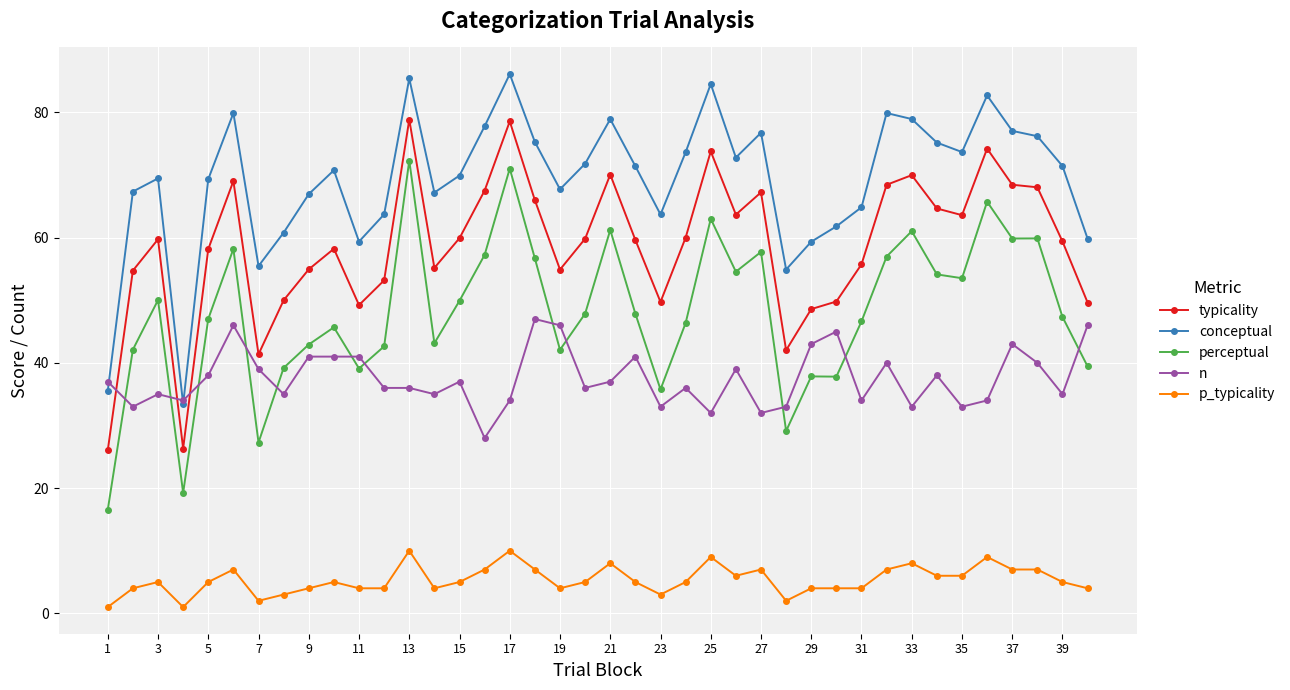

True or false: p_typicality has more than 1 interior local peaks.

True